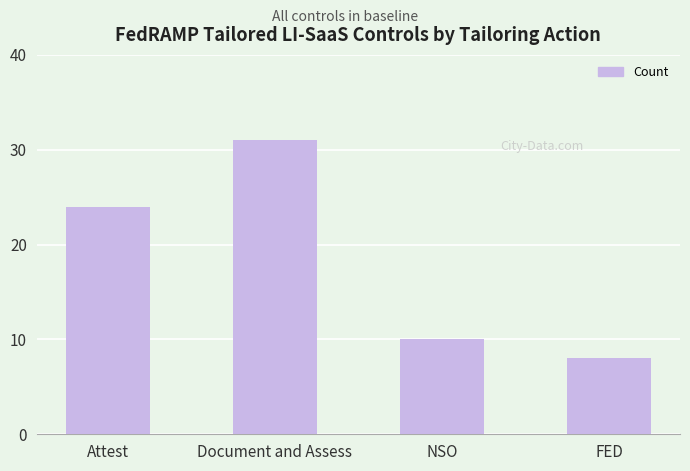

The value at Attest is 24. True or false?

True